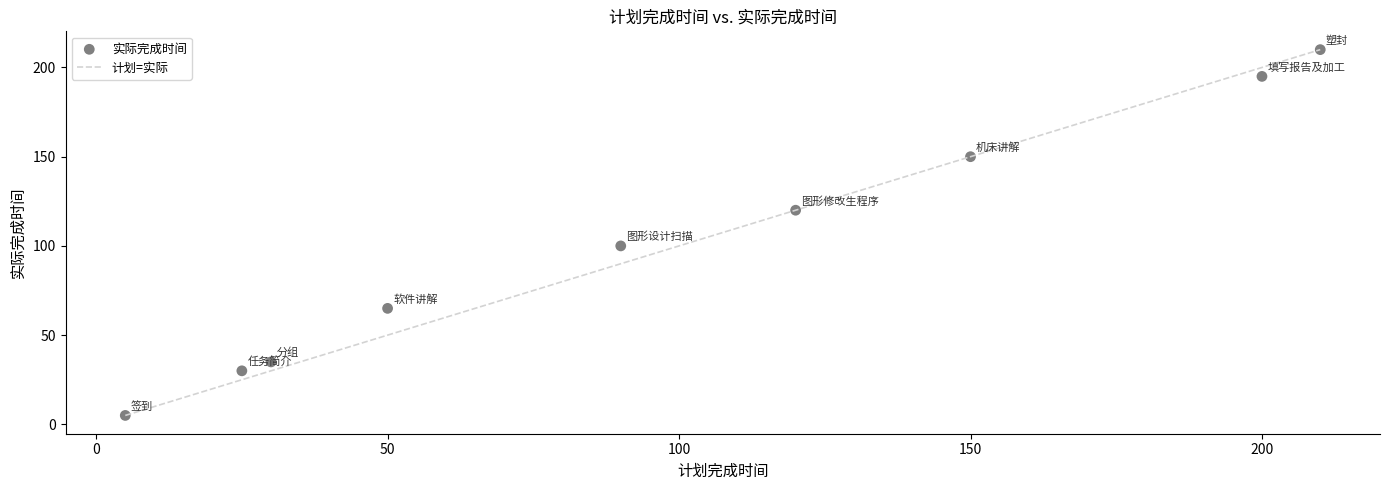

What is the range of Y values (max minus min)?

205